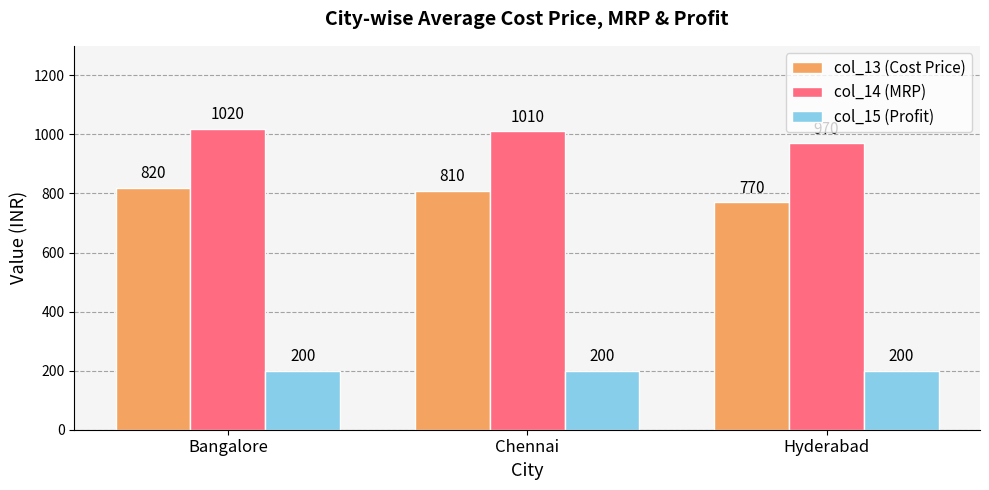

Where is col_14 (MRP) nearest to the value 995?

Chennai